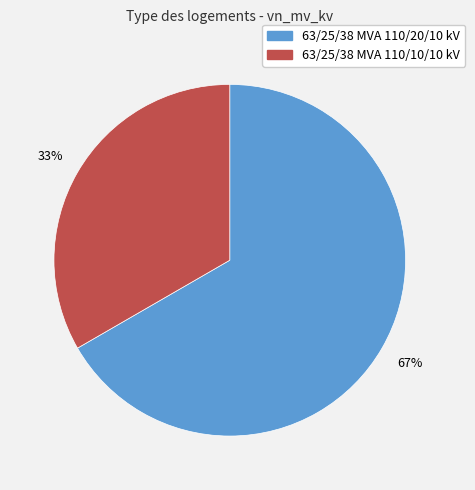

To the nearest percent, what portion does 63/25/38 MVA 110/20/10 kV represent?

67%